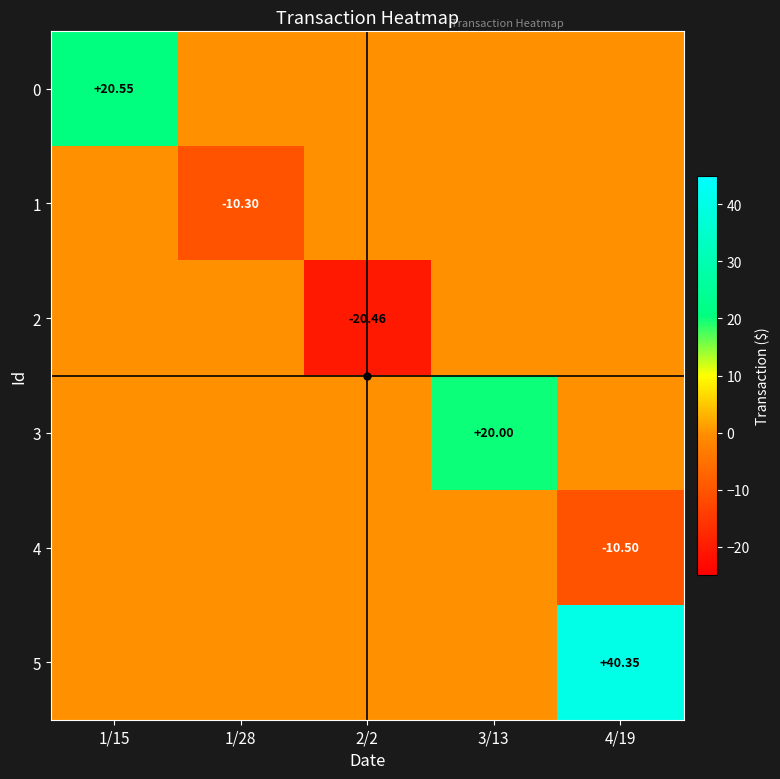

At which label is 1 closest to -5?

1/15